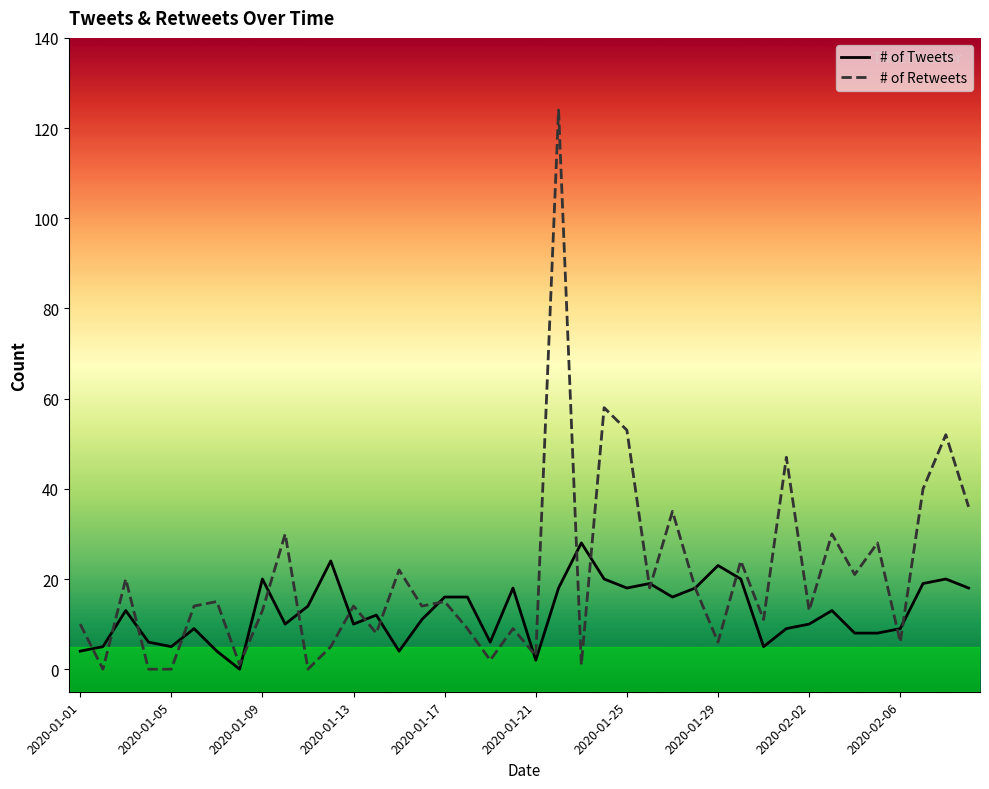

Which series has the widest spread of values?

# of Retweets